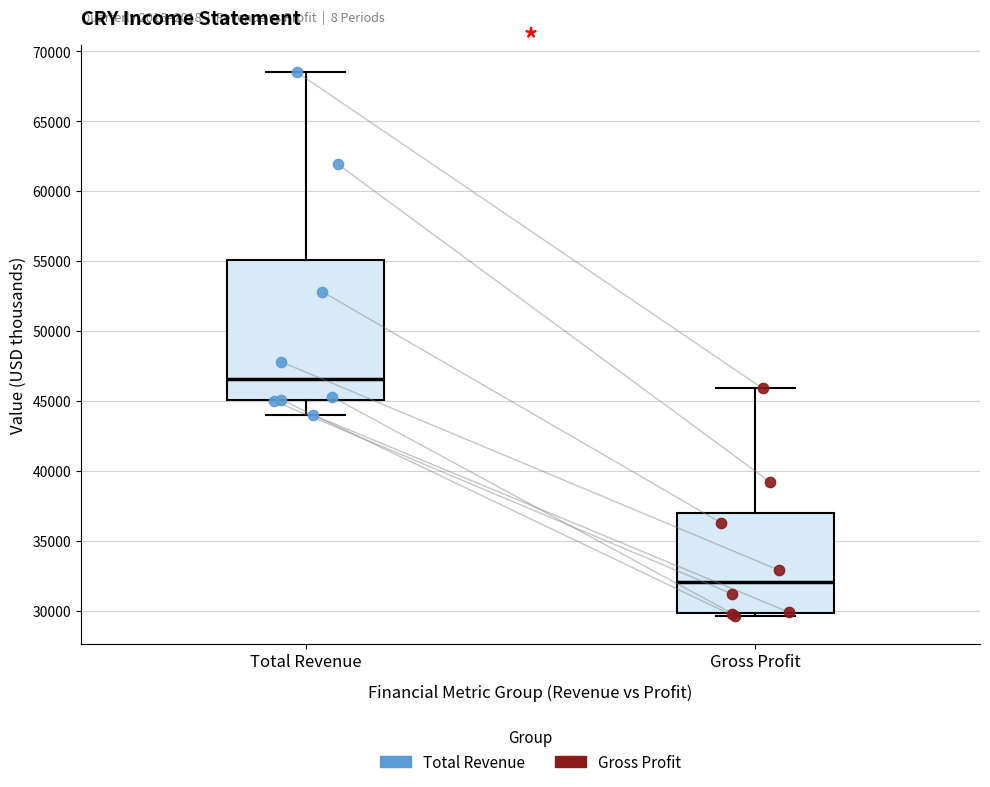

Comparing the boxes themselves (not the whiskers), which one is the tallest?

Total Revenue